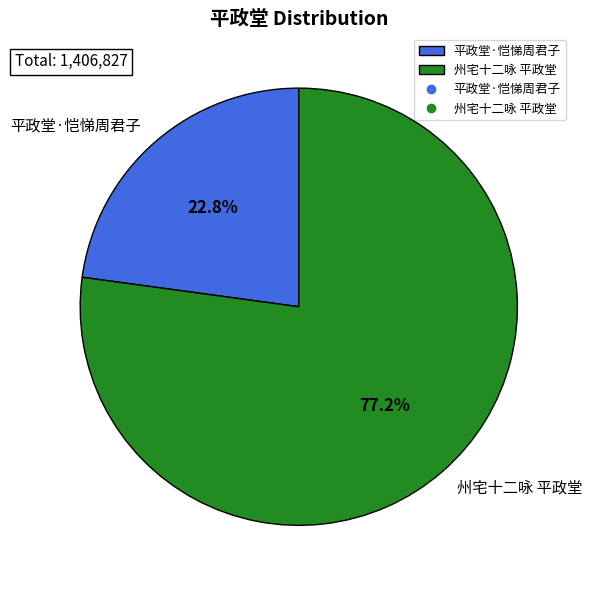

Which category has the biggest portion of the pie?

州宅十二咏 平政堂